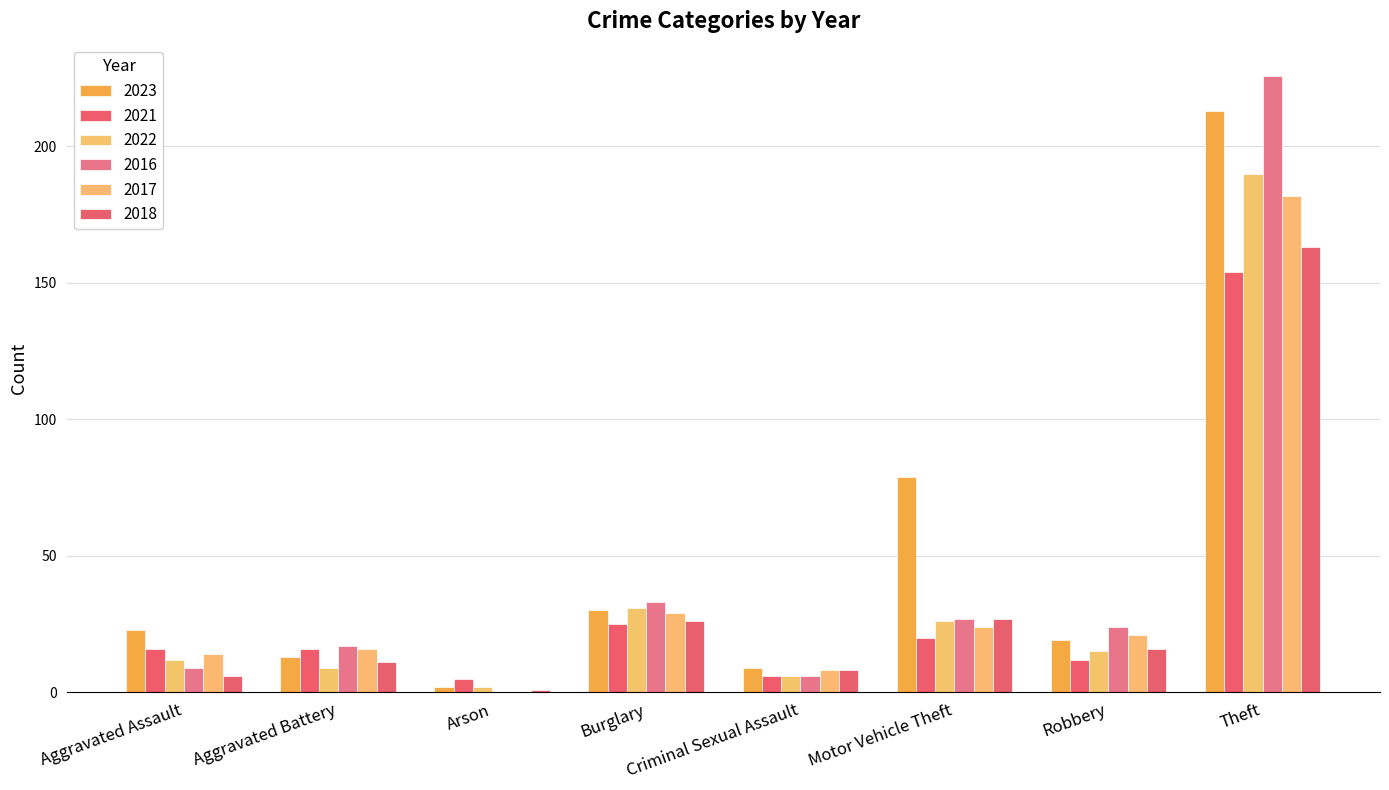

Reading right to left, what are all the values shown in this chart?

2023: 213	19	79	9	30	2	13	23
2021: 154	12	20	6	25	5	16	16
2022: 190	15	26	6	31	2	9	12
2016: 226	24	27	6	33	0	17	9
2017: 182	21	24	8	29	0	16	14
2018: 163	16	27	8	26	1	11	6